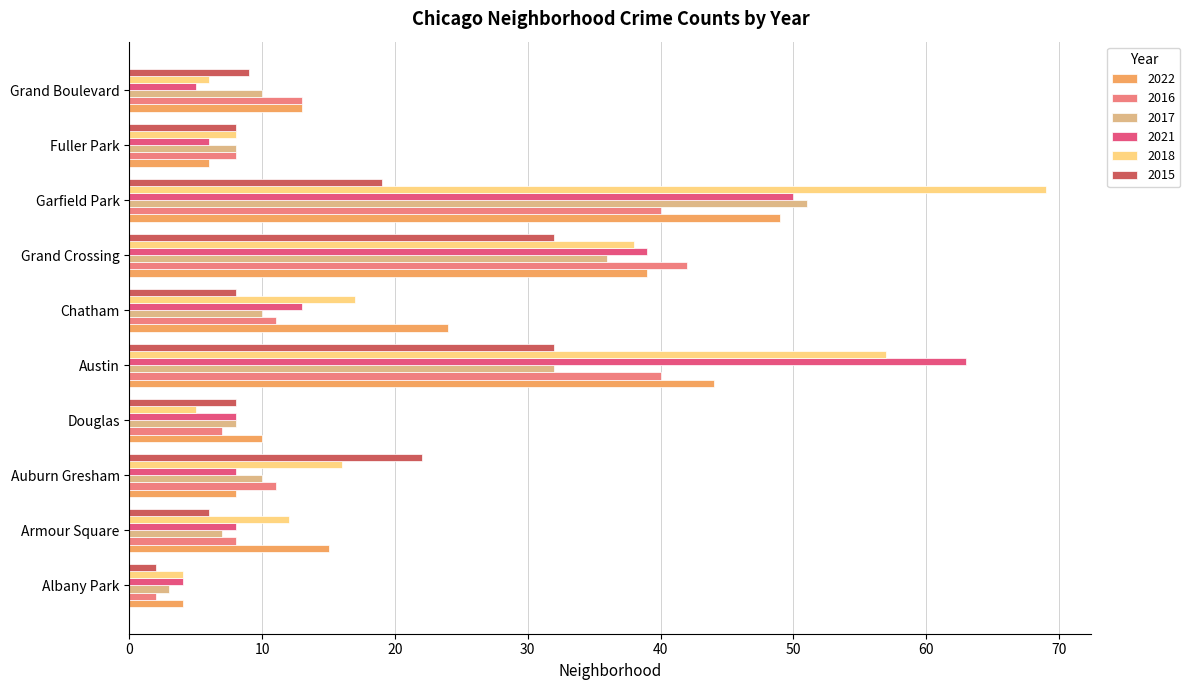

What is the difference between the highest and lowest values at Douglas?

5